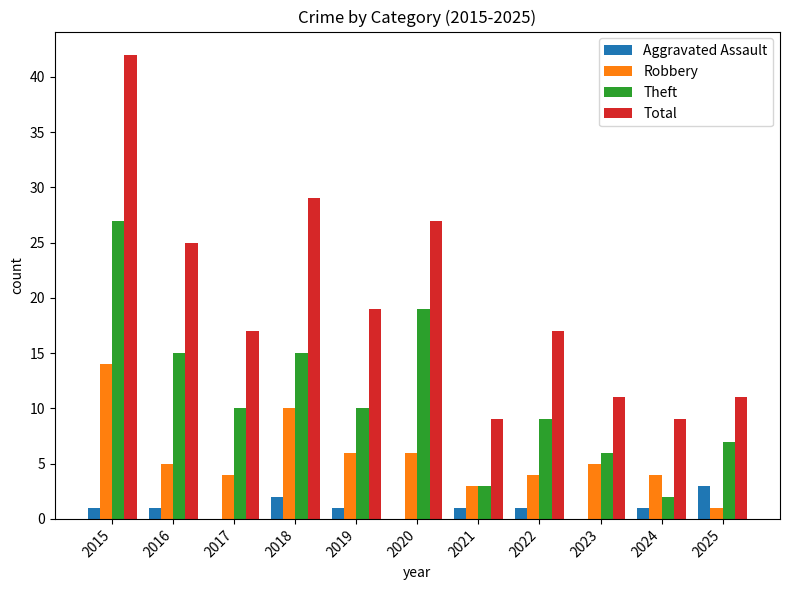

How many groups of bars are there?

11